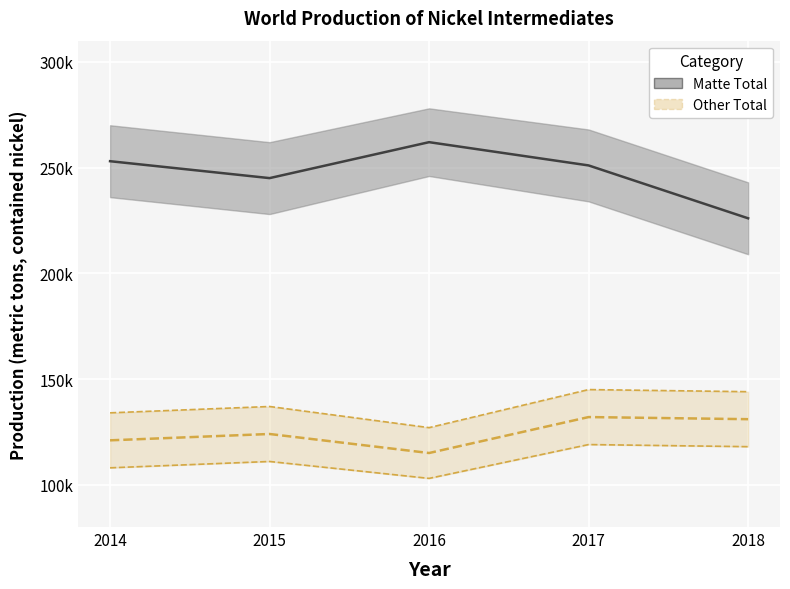

What are all the series names shown in the legend?

Matte Total, Other Total